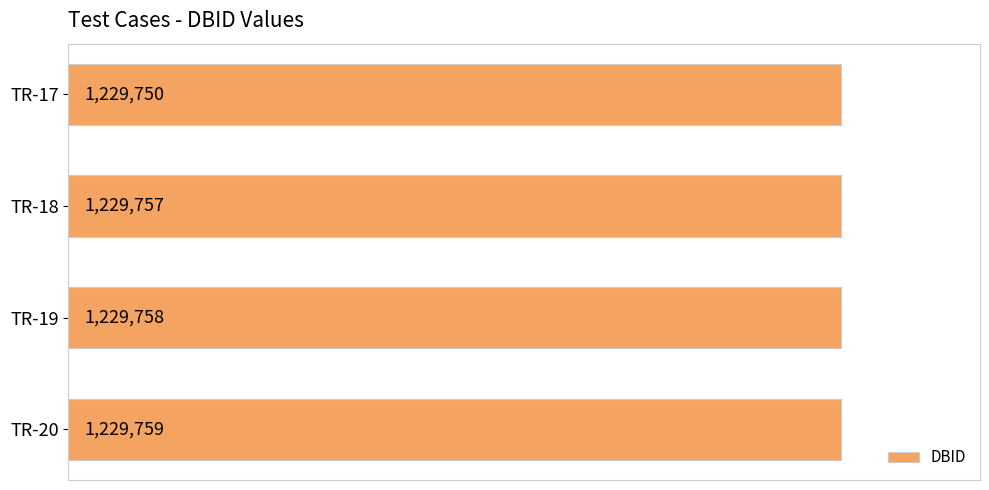

Does the chart contain any negative values?

No